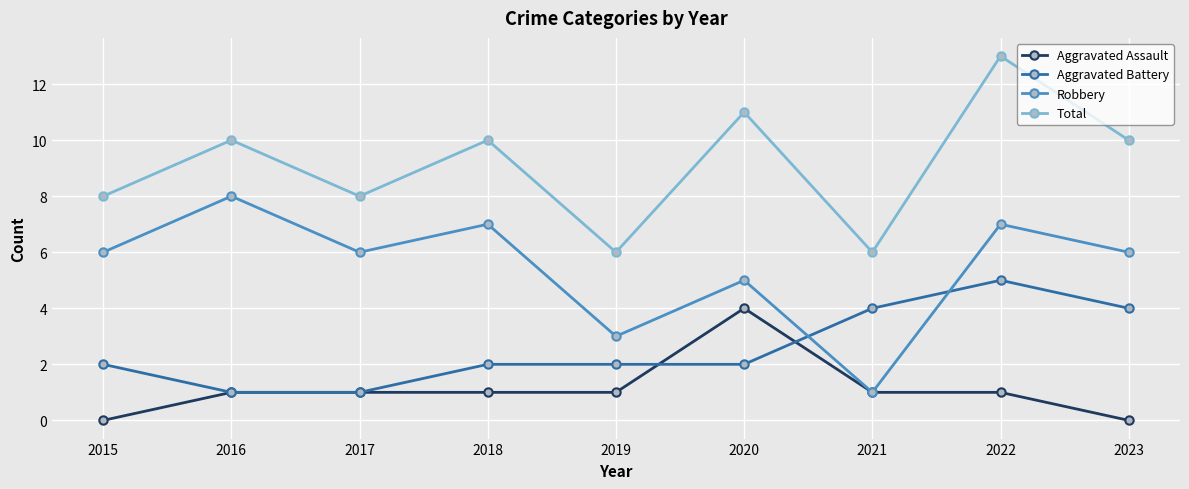

What are all the series names shown in the legend?

Aggravated Assault, Aggravated Battery, Robbery, Total